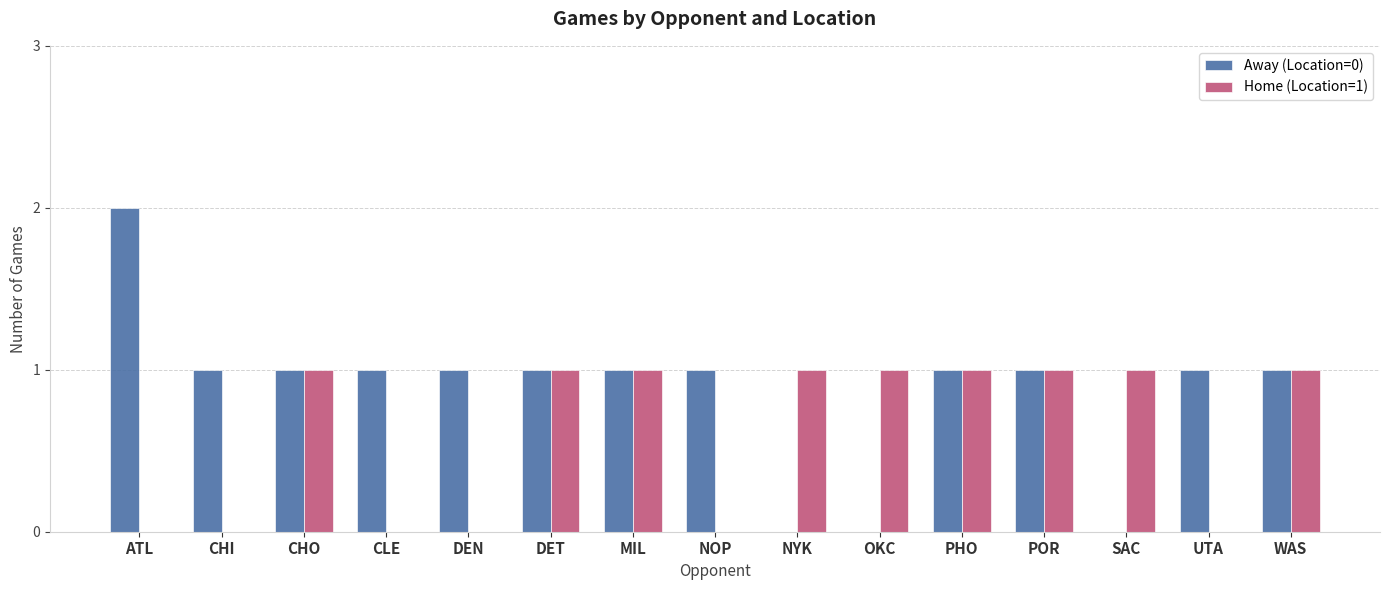

The Home (Location=1) series shows 1 at PHO. True or false?

True